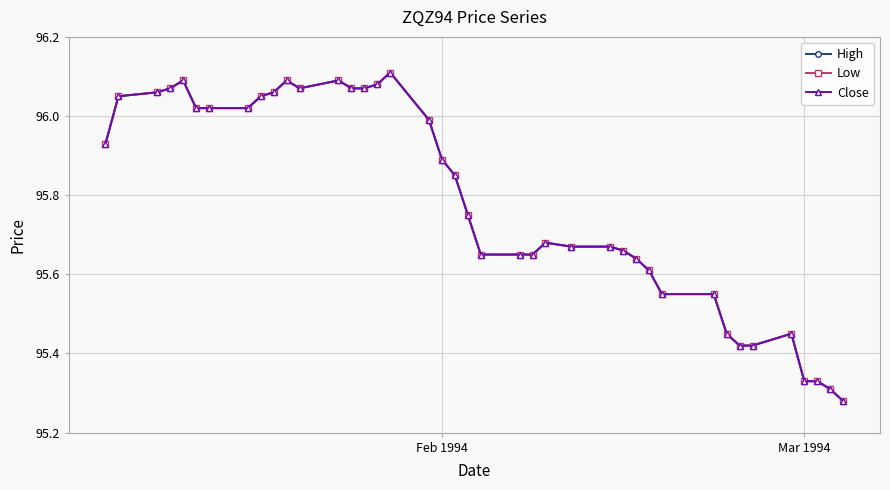

Does the chart have visible grid lines?

Yes